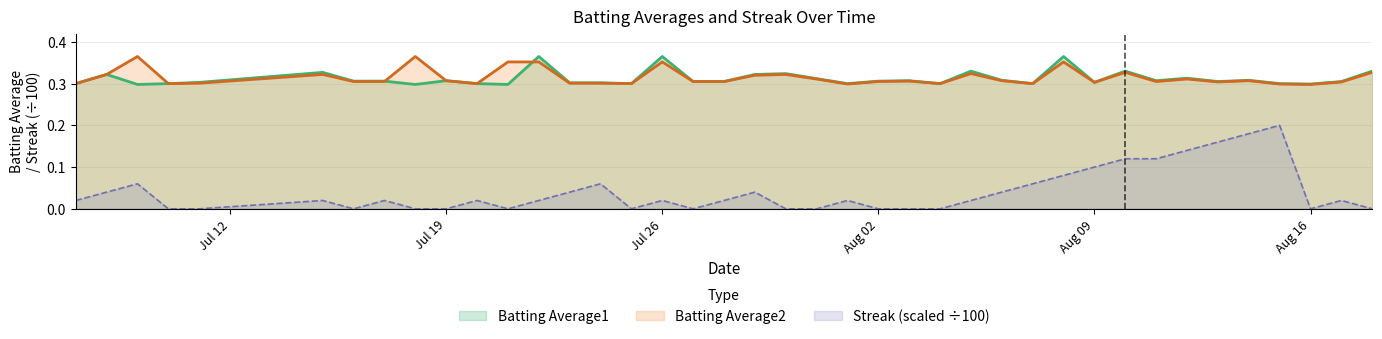

The value of Batting Average1 at 2010-07-17 is 0.5. True or false?

False